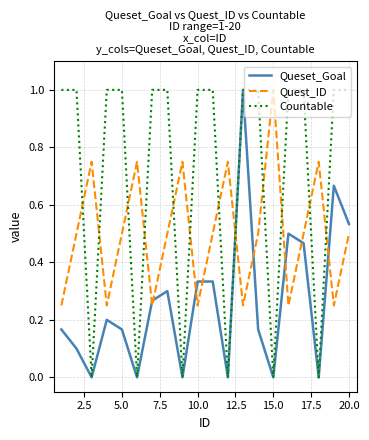

What is the maximum value shown in the chart?

1.0